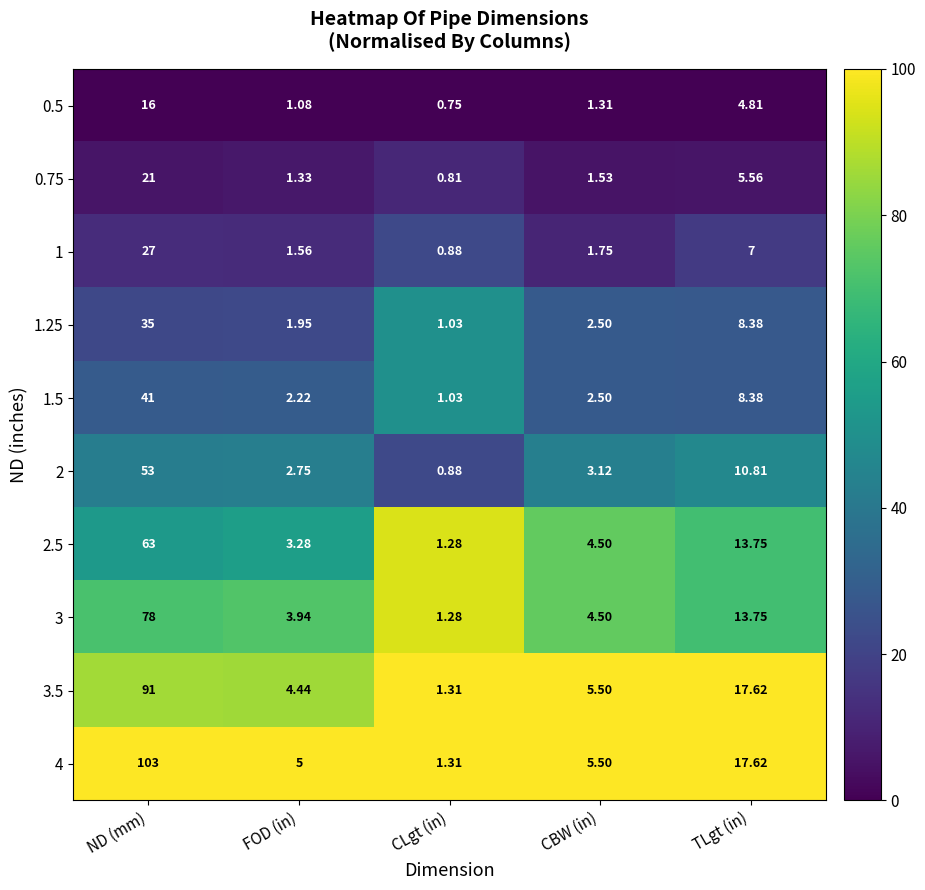

List the labels in order of 0.5 value, largest first.

ND (mm), TLgt (in), CBW (in), FOD (in), CLgt (in)